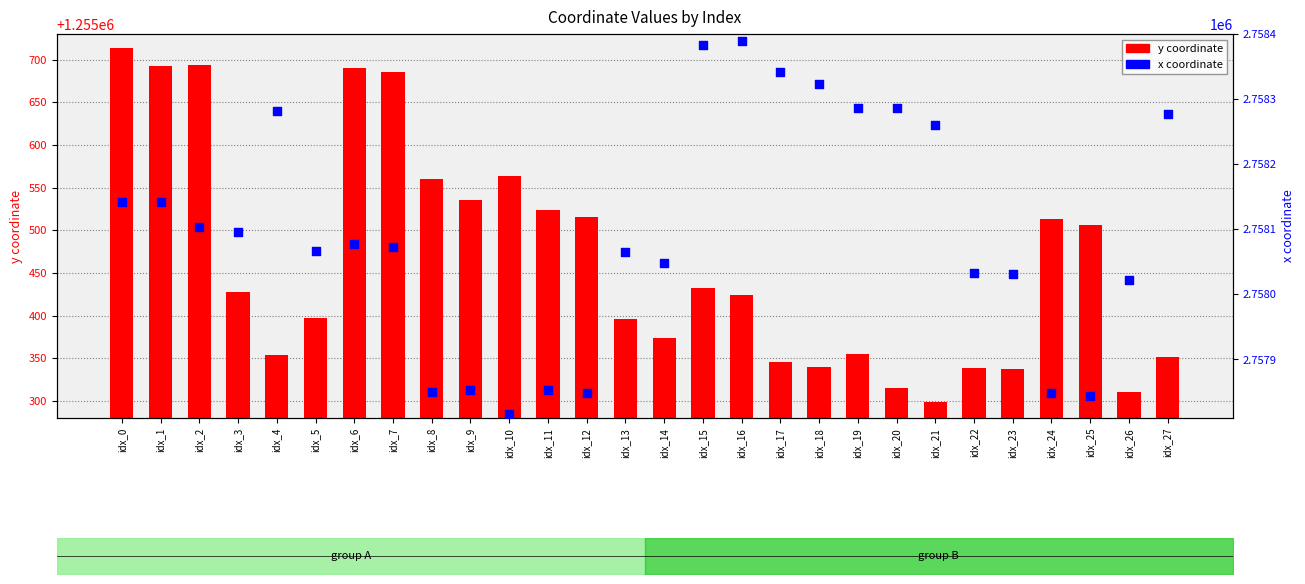

Which series reaches the minimum Y coordinate?

y coordinate